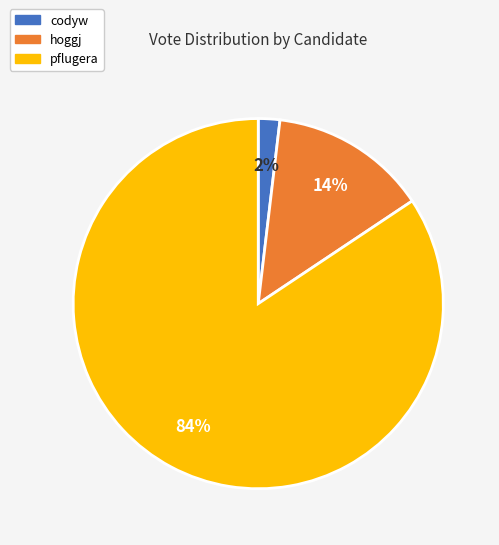

What percentage is the codyw slice, to the nearest percent?

2%